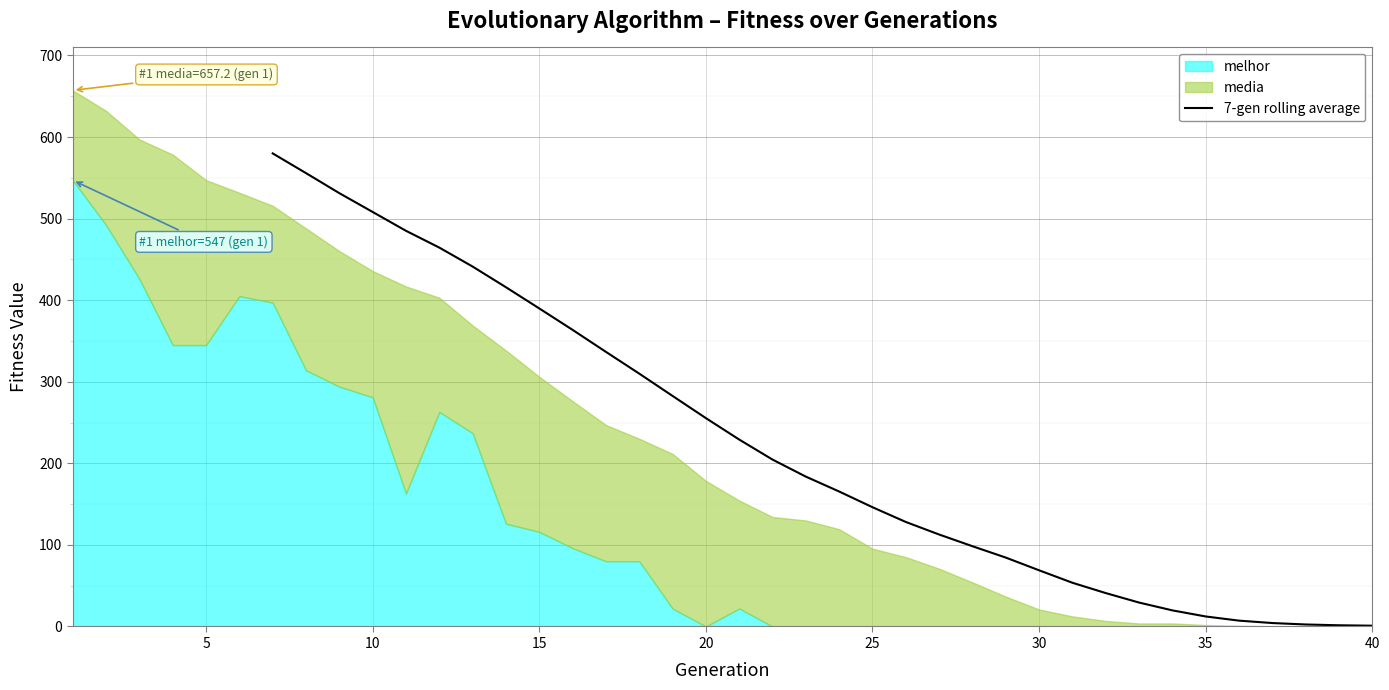

What is the highest value of the 7-gen rolling average series?

579.9